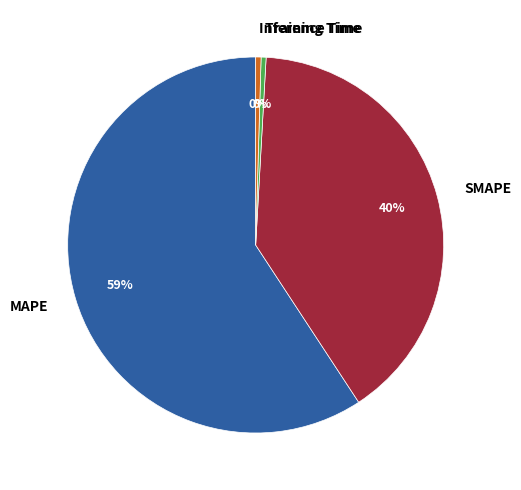

To the nearest percent, what is the combined percentage of SMAPE and Training Time?

40%